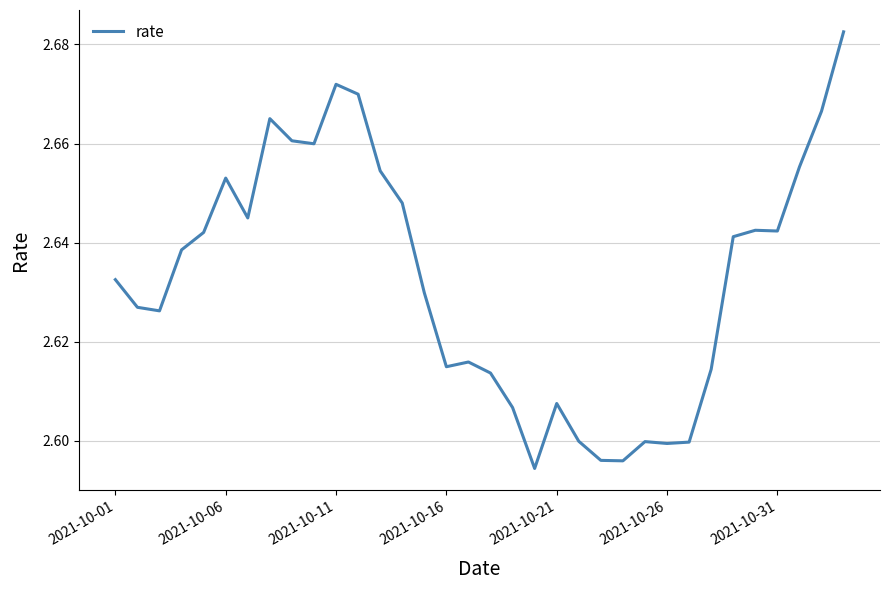

How many lines are shown in the chart?

1